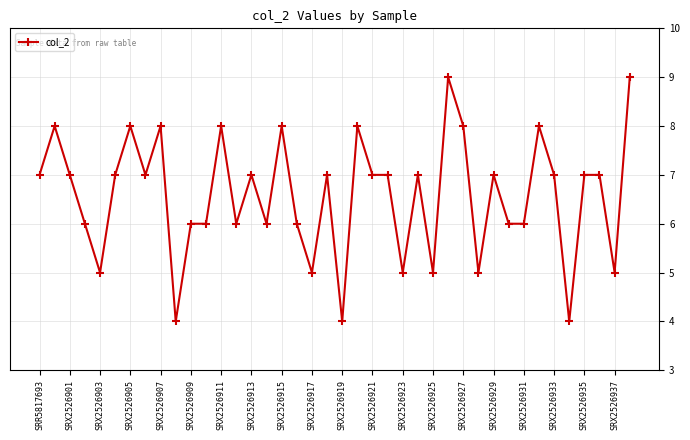

What is the maximum value shown in the chart?

9